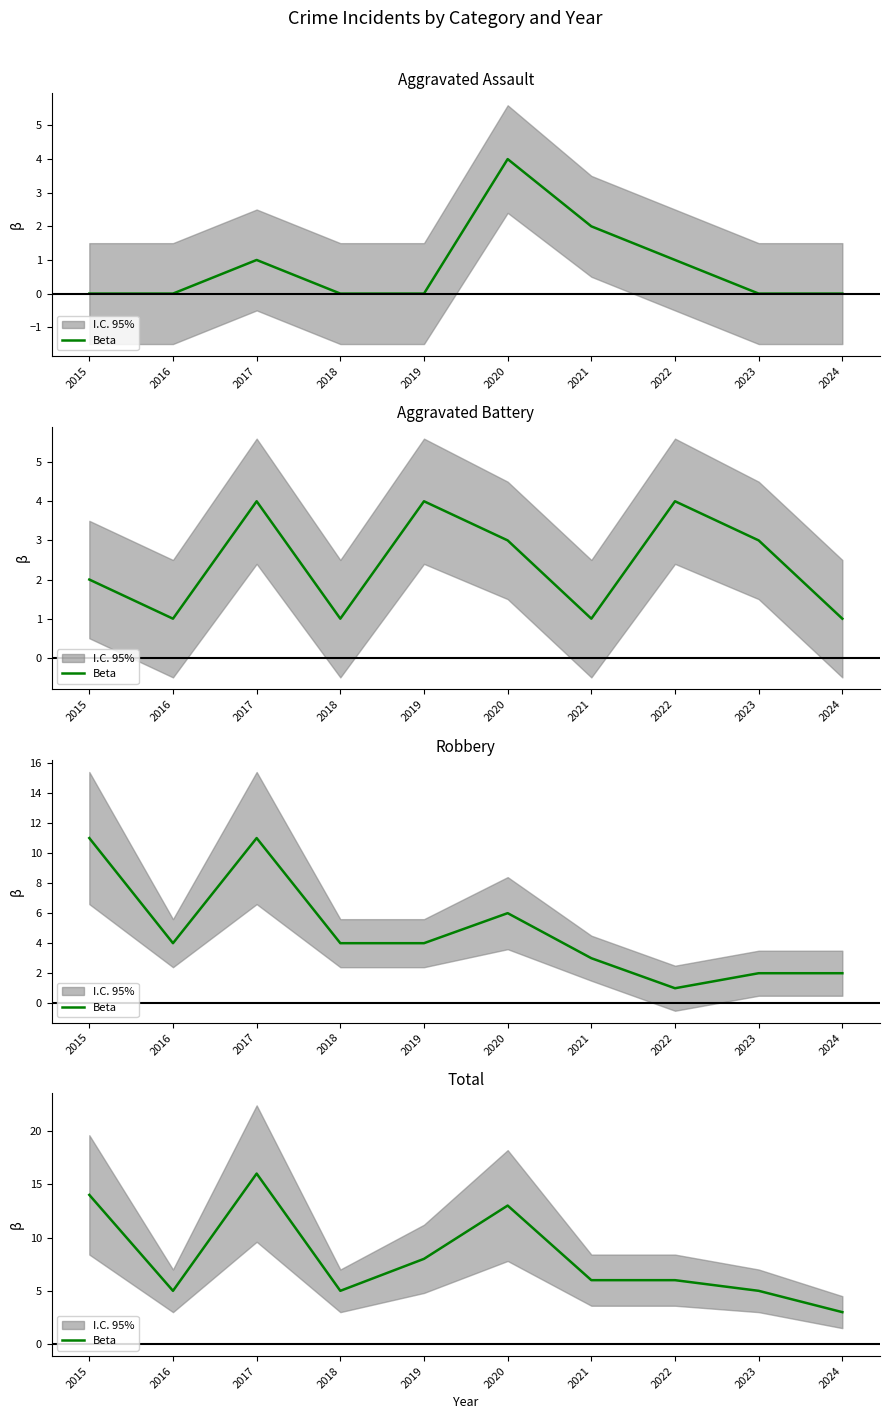

How many lines are shown in the chart?

1